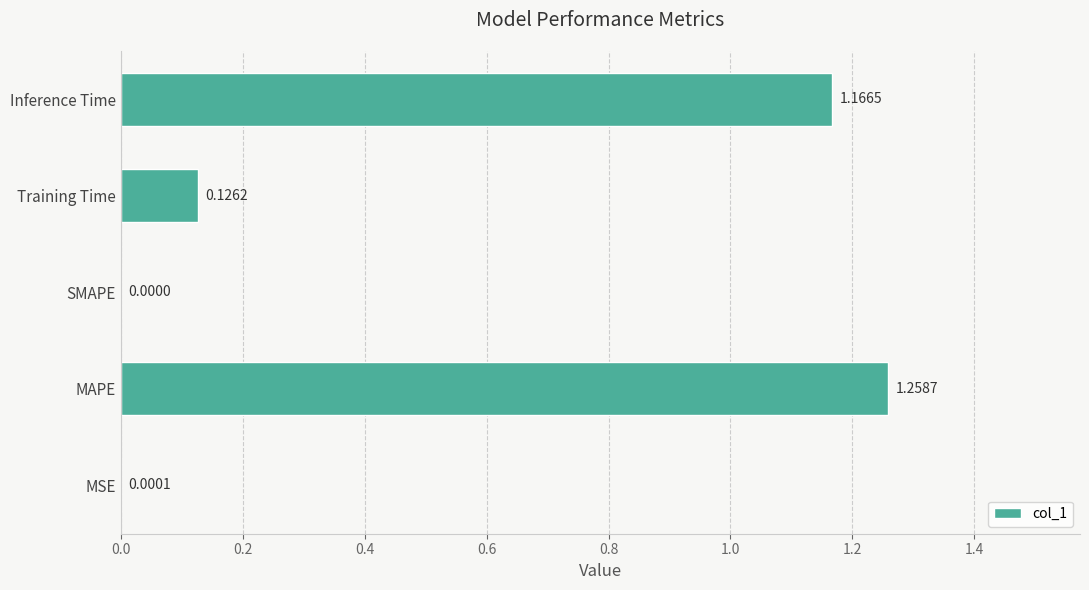

What is the sum of the values at MAPE and Training Time?

1.4